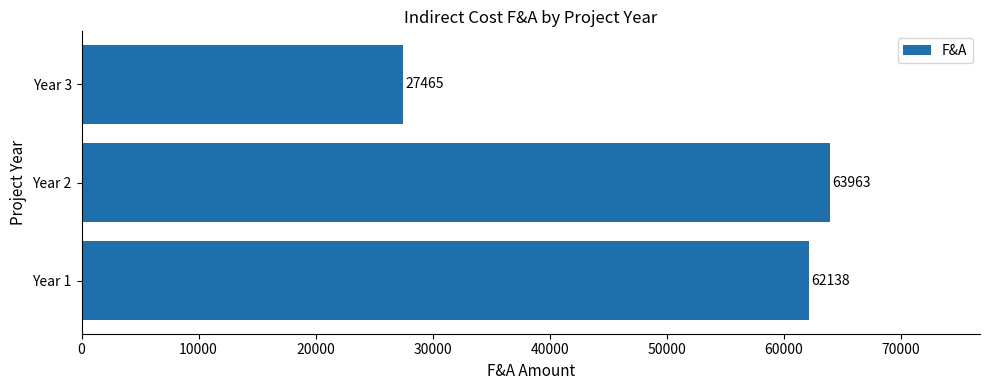

Read the value at Year 3, to the nearest 50.

27450